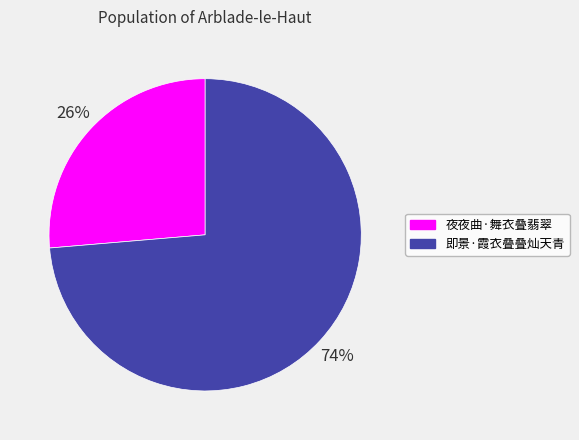

Which slice is the smallest?

夜夜曲·舞衣叠翡翠